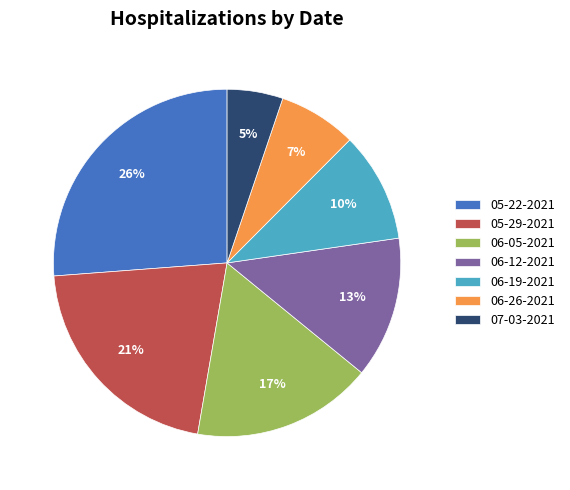

Do 06-12-2021 and 06-26-2021 together represent more than half of the pie?

No